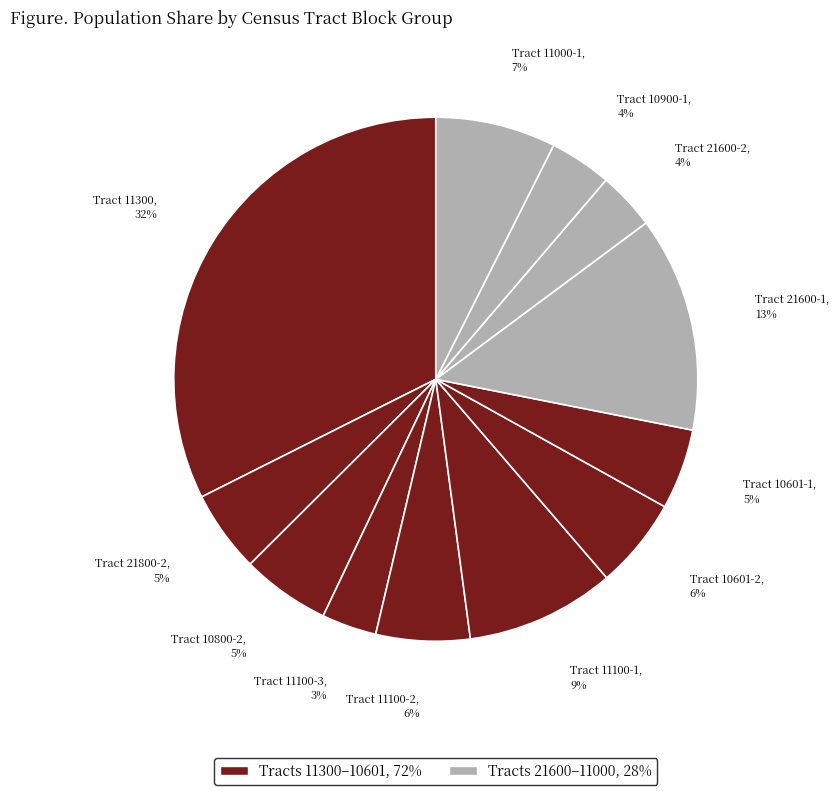

How many segments does this pie chart have?

12